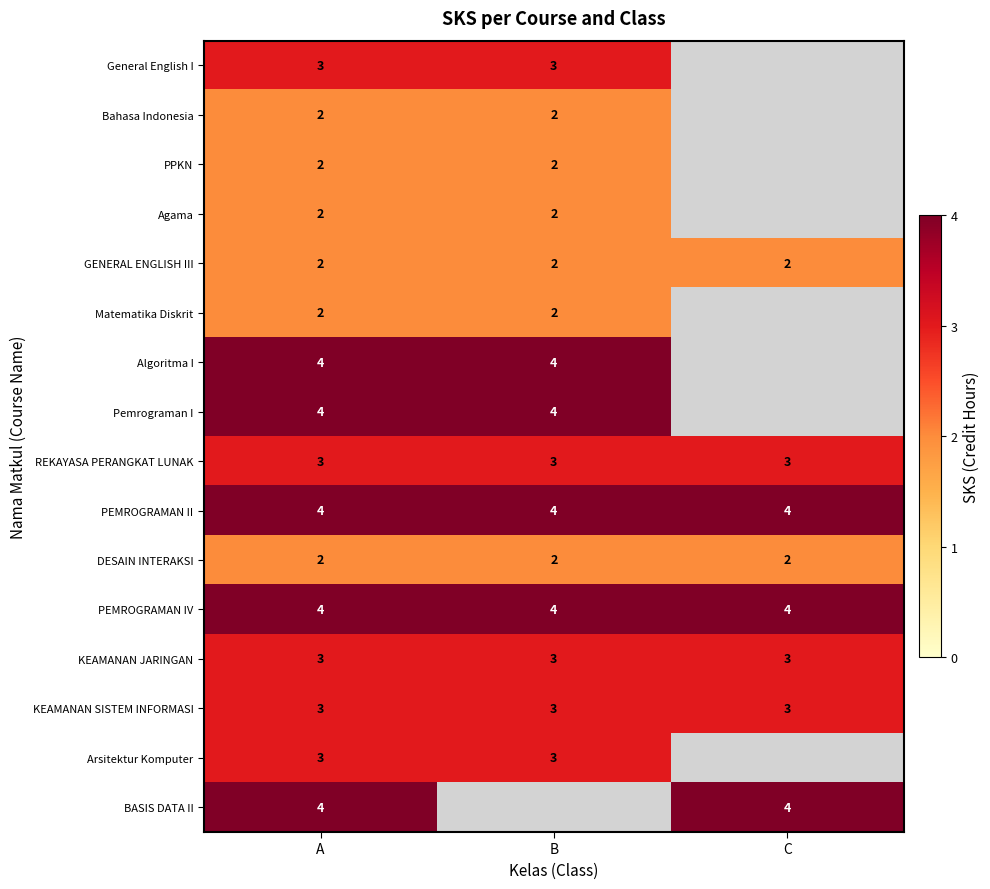

What is the maximum value shown in the chart?

4